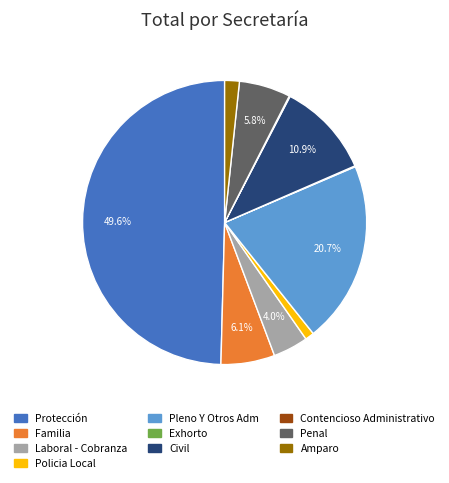

Which category has the biggest portion of the pie?

Protección